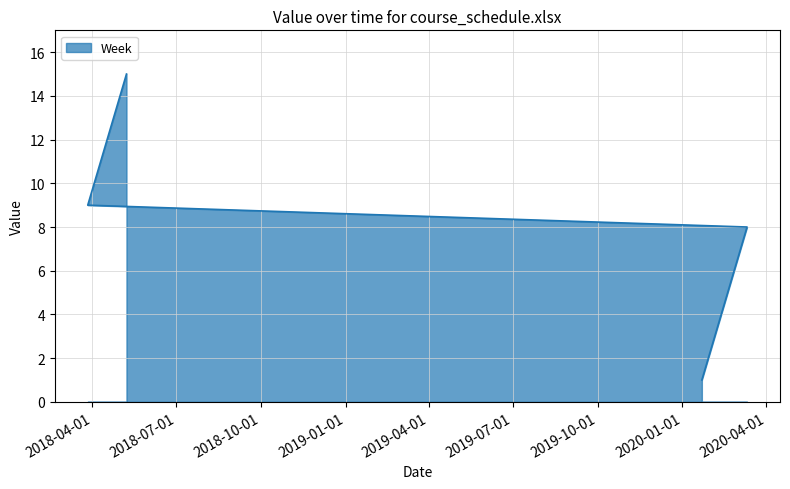

The value at 2020-01-29 is 2. True or false?

True